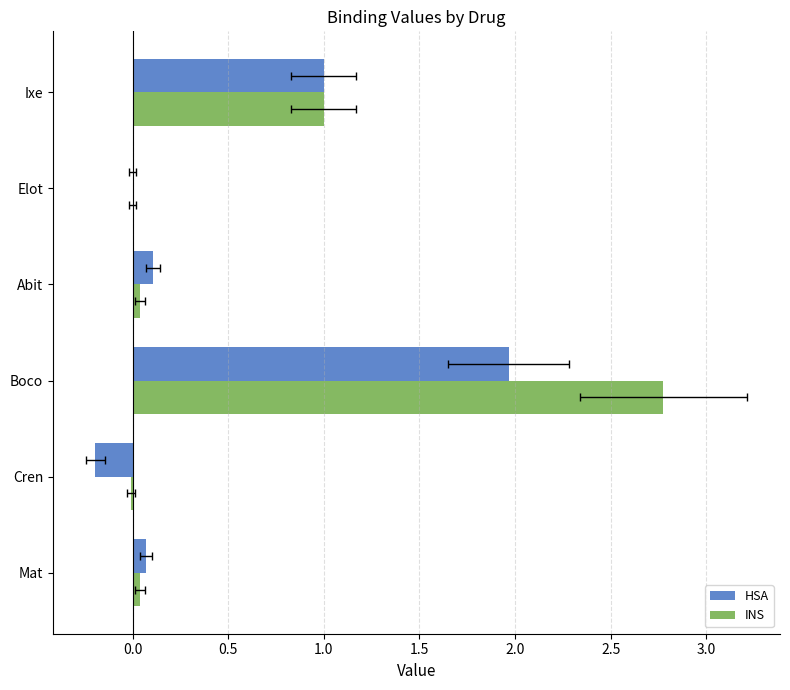

Rank the series by their maximum value, from highest to lowest.

INS, HSA